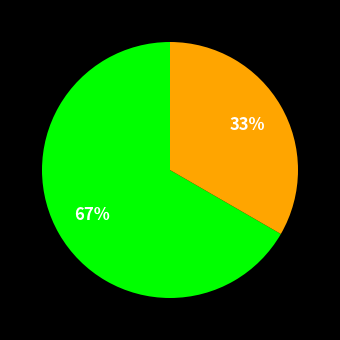

Is there a majority slice in this chart?

Yes